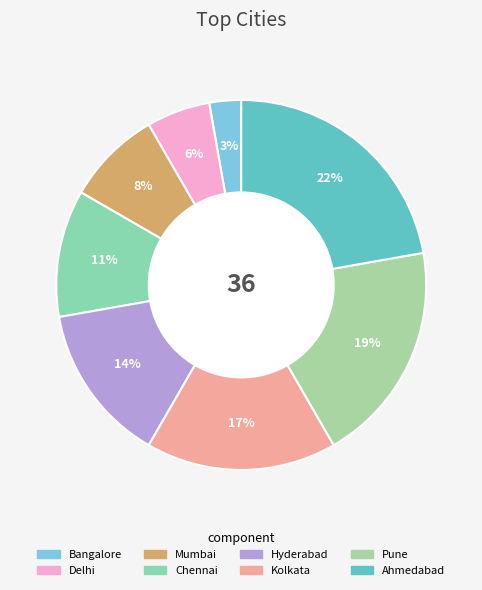

Does Mumbai account for over 50% of the chart?

No